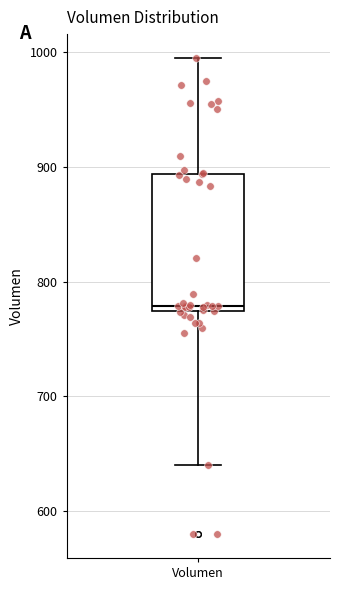

Read this box plot against the y-axis: the position of the median line, the range covered by the box, and the ends of both whiskers. The values are not printed on the chart, so give them approximately, as read against the axis.

median 780, box 770 to 890, whiskers 640 to 1000